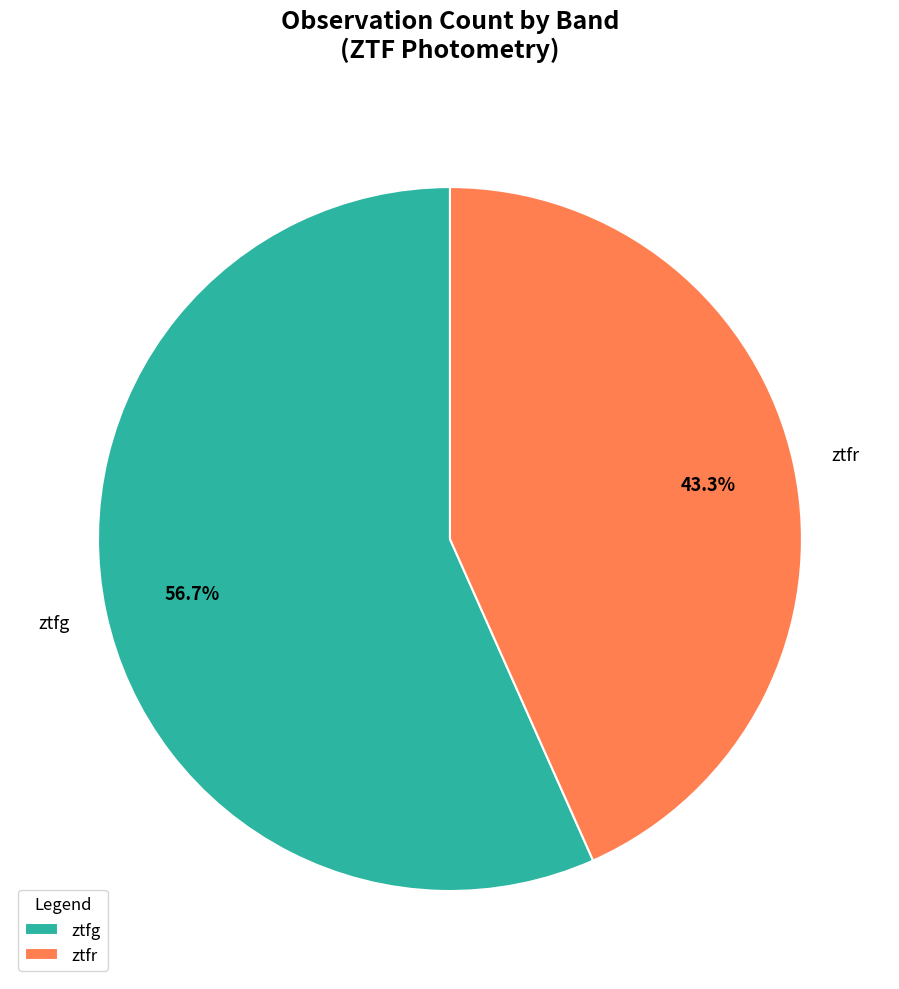

How many segments does this pie chart have?

2